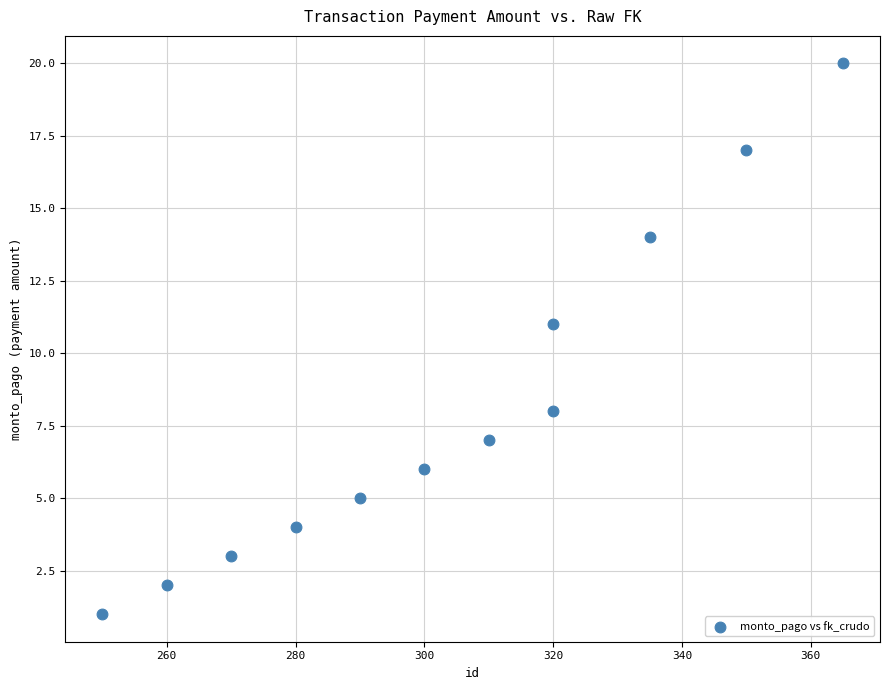

What is the average Y value?

8